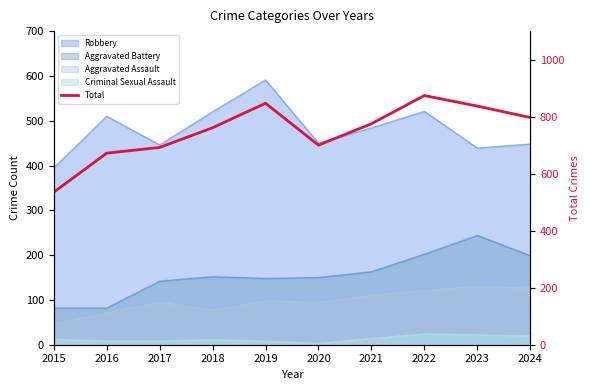

What is the sum of all values?

7490